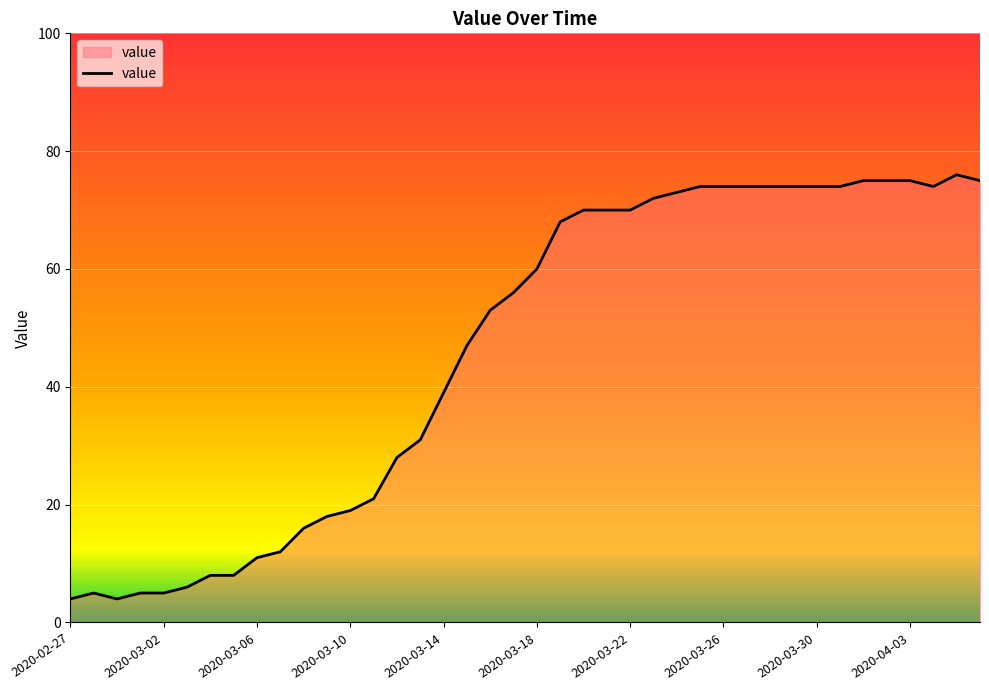

What is the smallest value displayed?

4